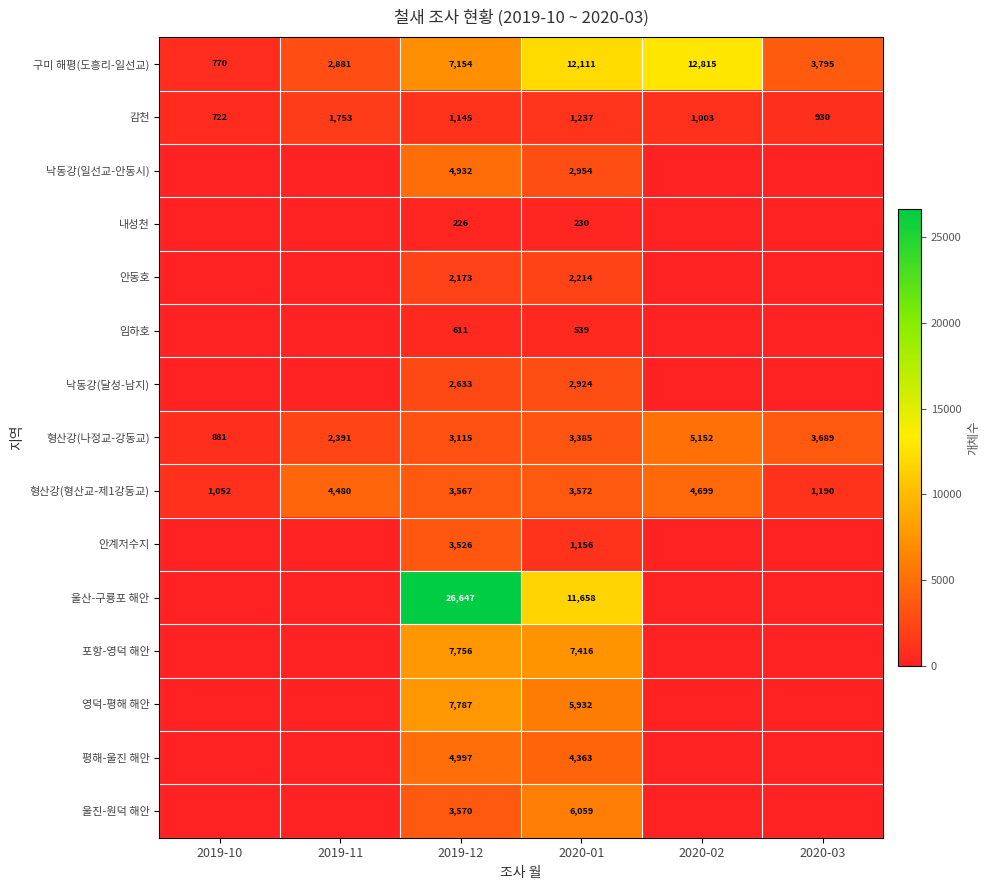

The 감천 series shows 248 at 2019-12. True or false?

False